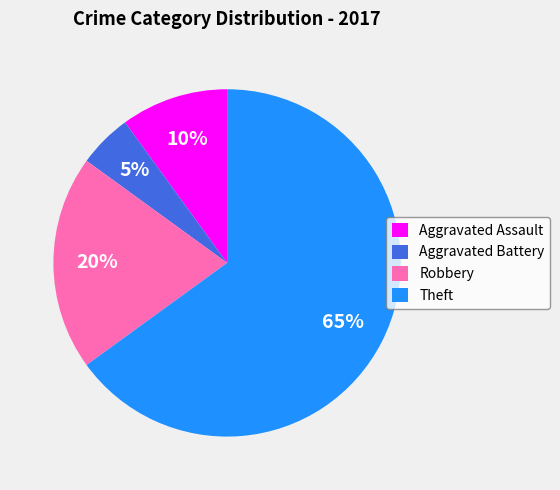

Rank the categories by value from lowest to highest.

Aggravated Battery, Aggravated Assault, Robbery, Theft